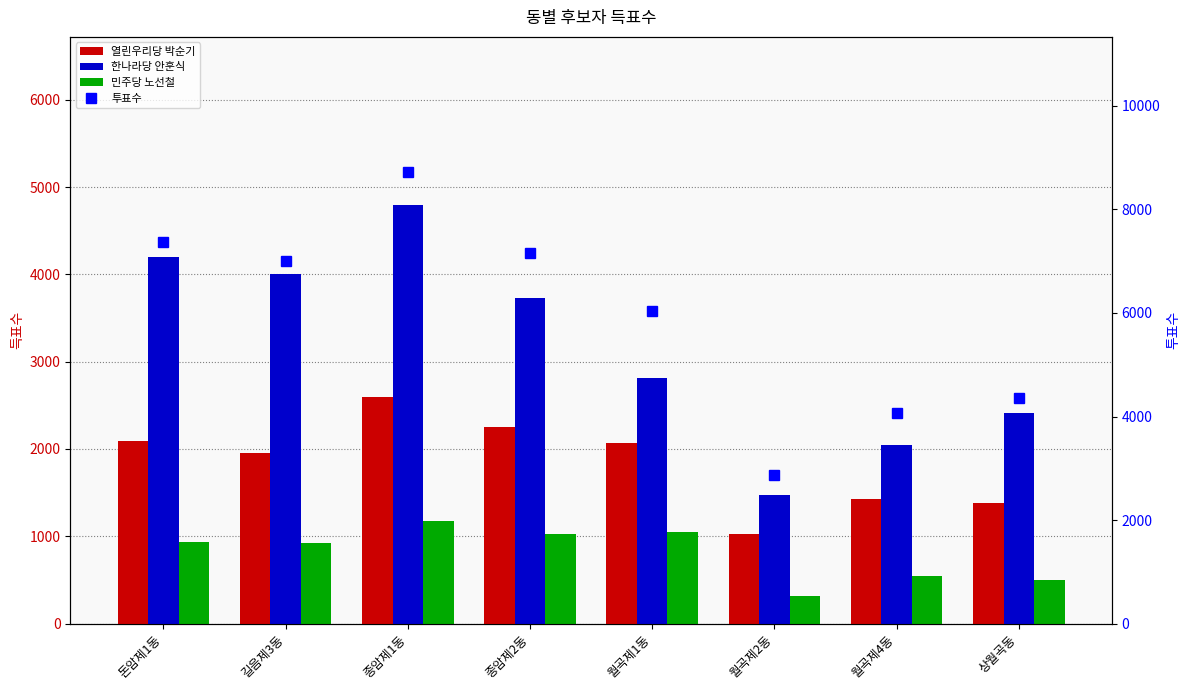

List the series in order of their overall mean, highest first.

투표수, 한나라당 안훈식, 열린우리당 박순기, 민주당 노선철